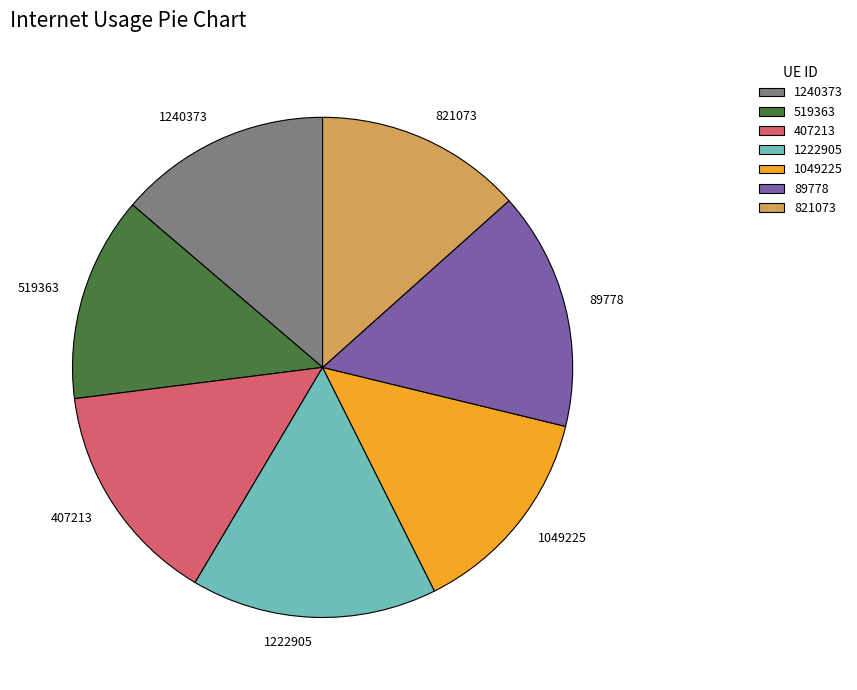

Is 407213 the majority of the pie?

No